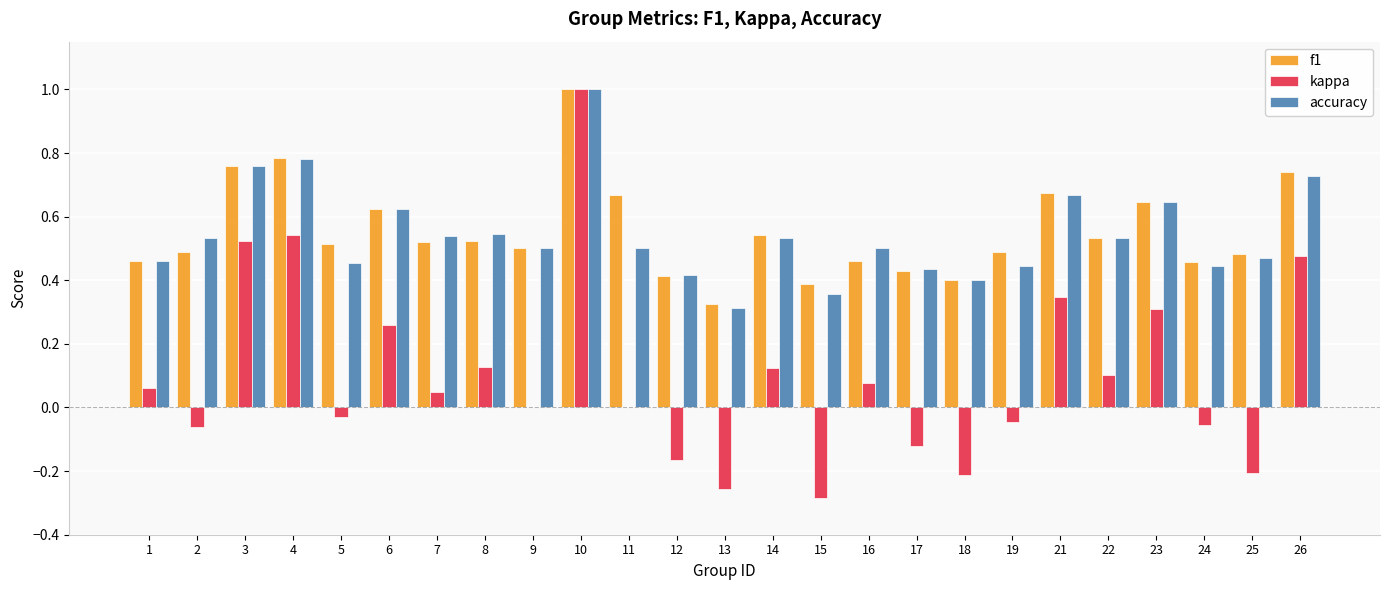

At which label is f1 closest to 0?

13